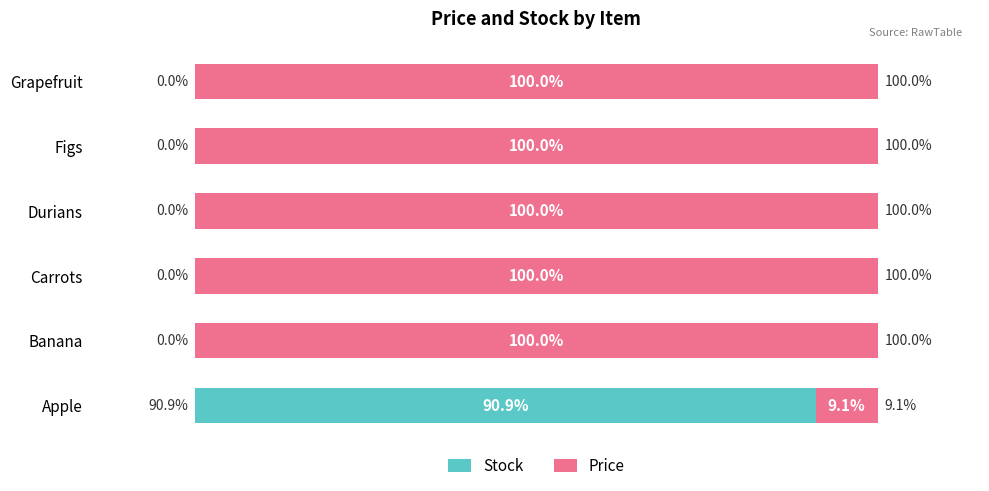

Which category has the highest value in the Stock series?

Apple